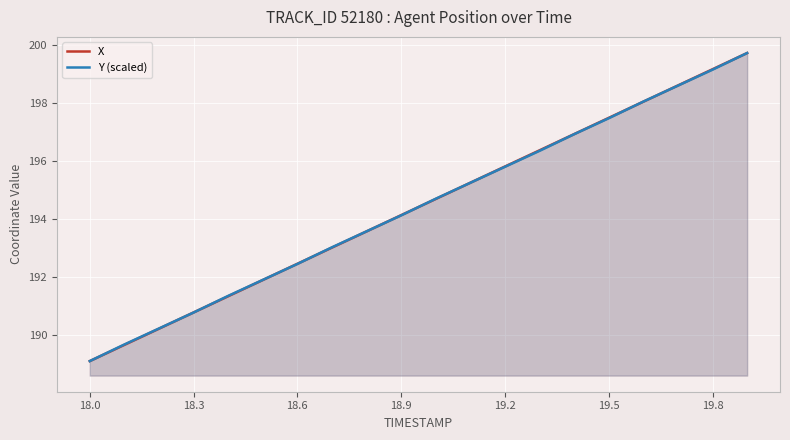

What is the lowest value of the Y (scaled) series?

189.1